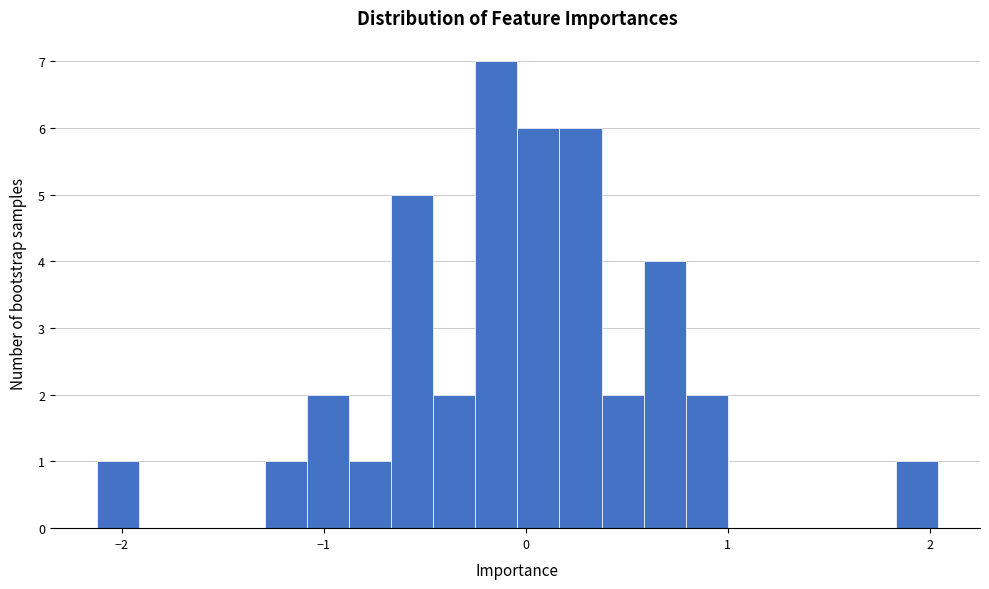

Around what value on the x-axis is the tallest bar? Give the approximate position of its centre, as read against the axis.

-0.1